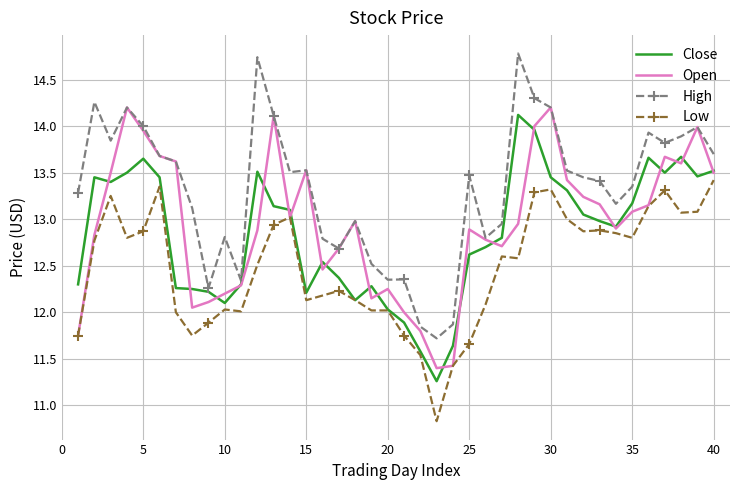

True or false: Low and High intersect in this chart.

False